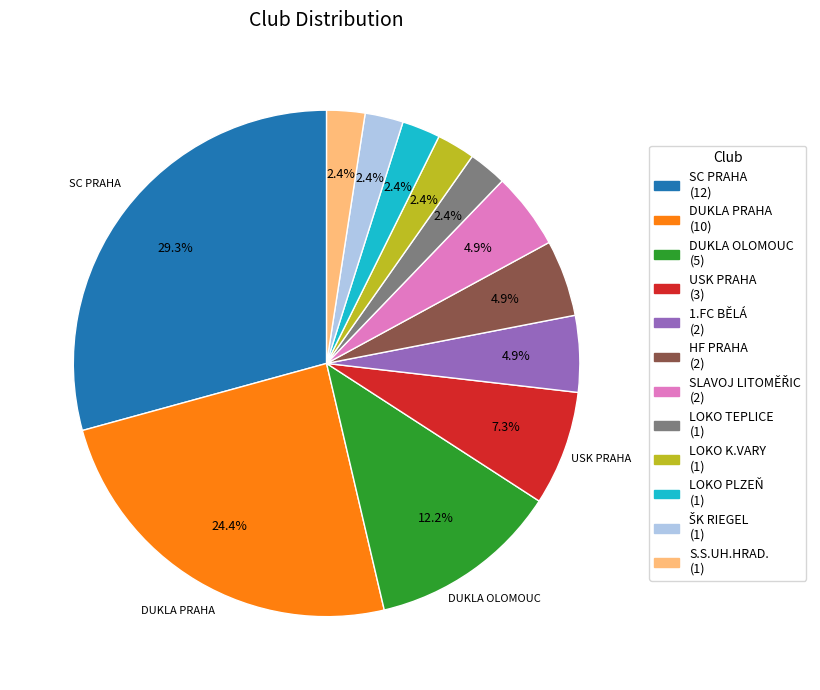

Does any single category account for the majority?

No